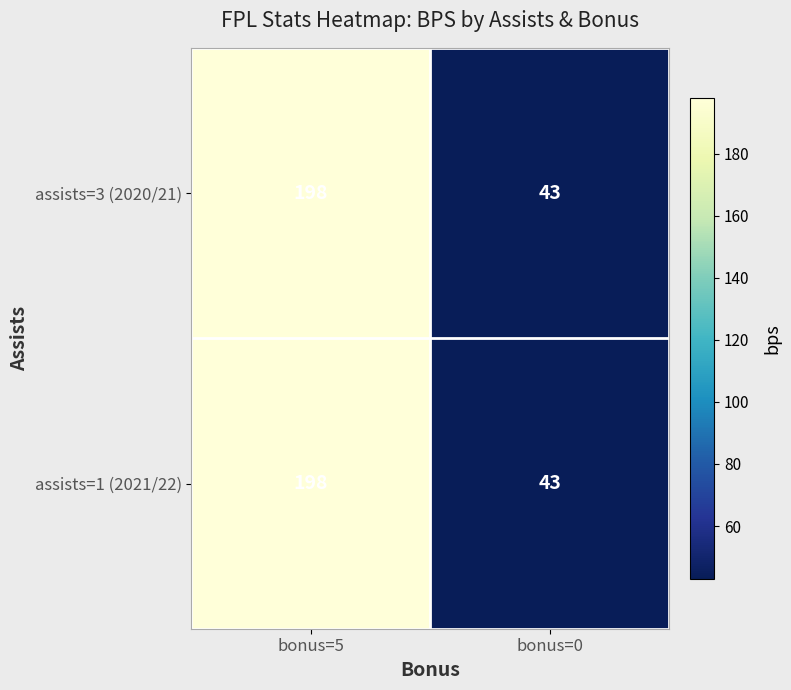

What is the approximate value of assists=3 (2020/21) at bonus=0, to the nearest 10?

40